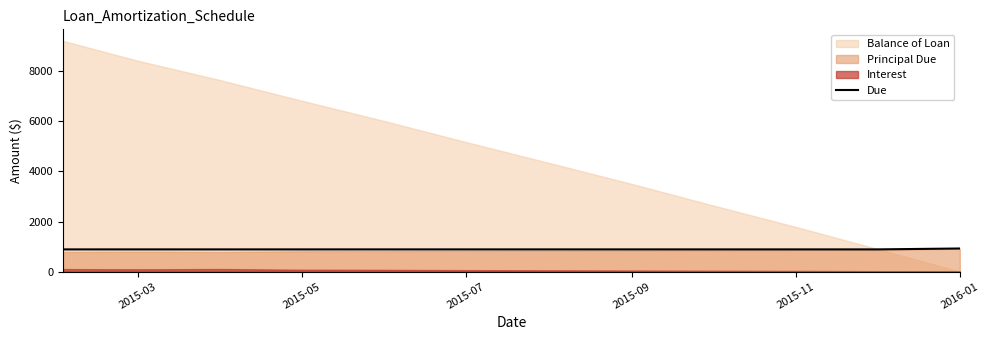

True or false: the data shows 1214.2 at 2015-03.

False